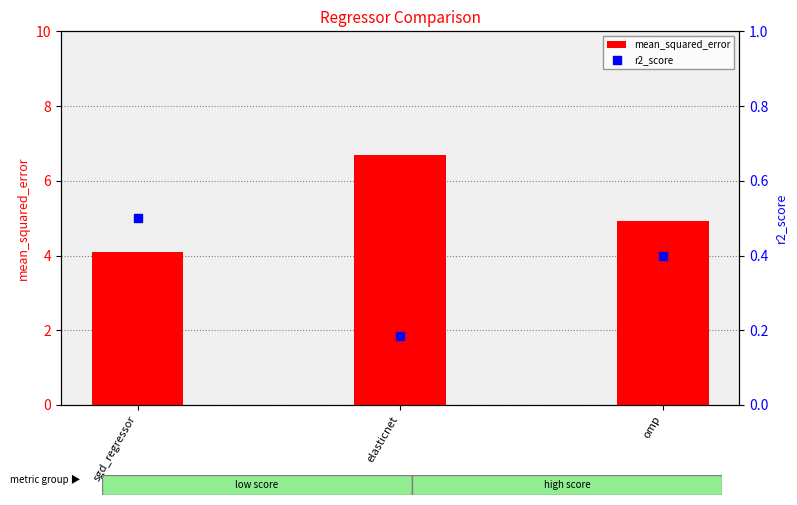

At which category is the sum across all series the highest?

elasticnet